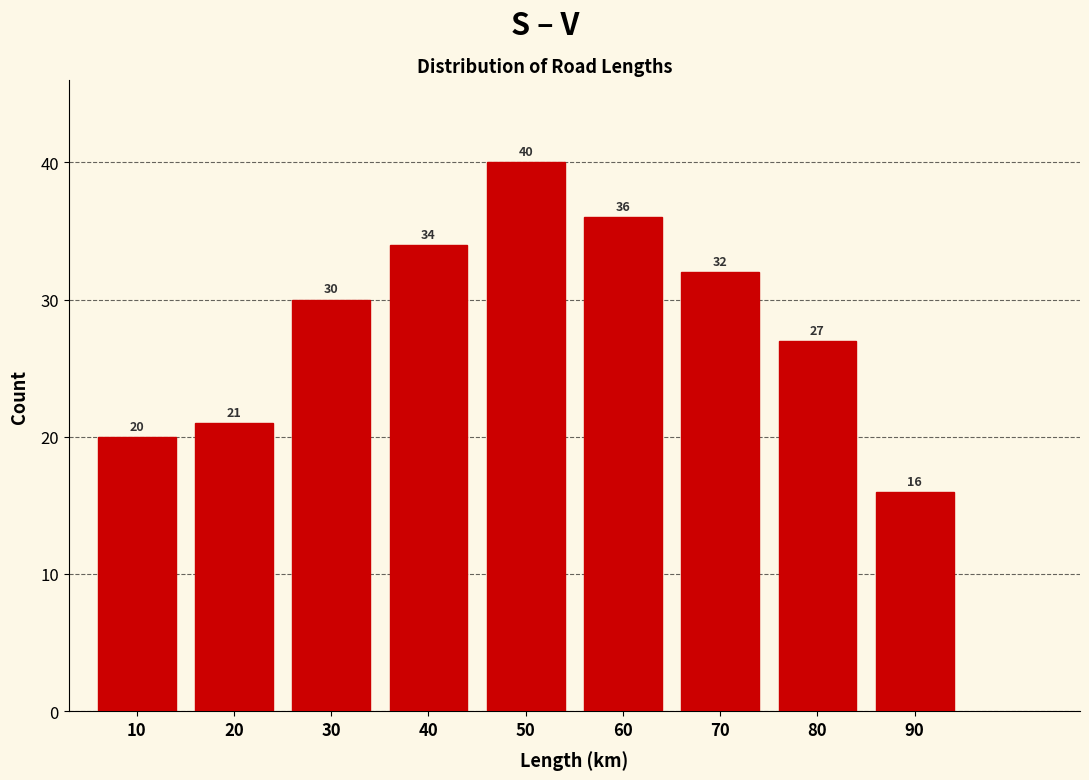

Reading left to right, extract all data points from this chart.

20	21	30	34	40	36	32	27	16